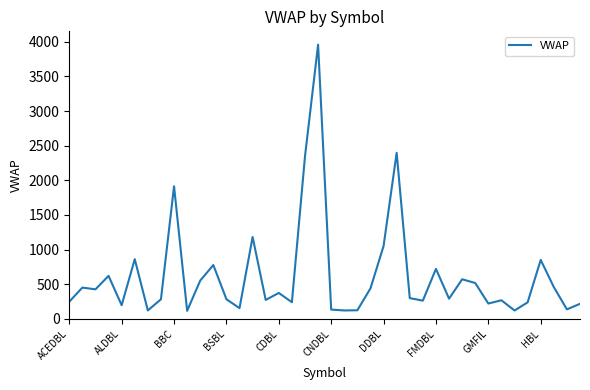

What is the smallest value displayed?

117.0